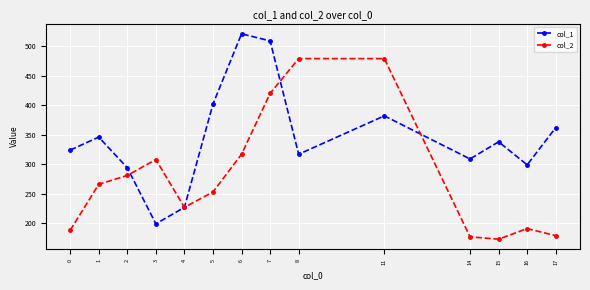

List the labels in order of col_1 value, smallest first.

3, 4, 2, 16, 14, 8, 0, 15, 1, 17, 11, 5, 7, 6